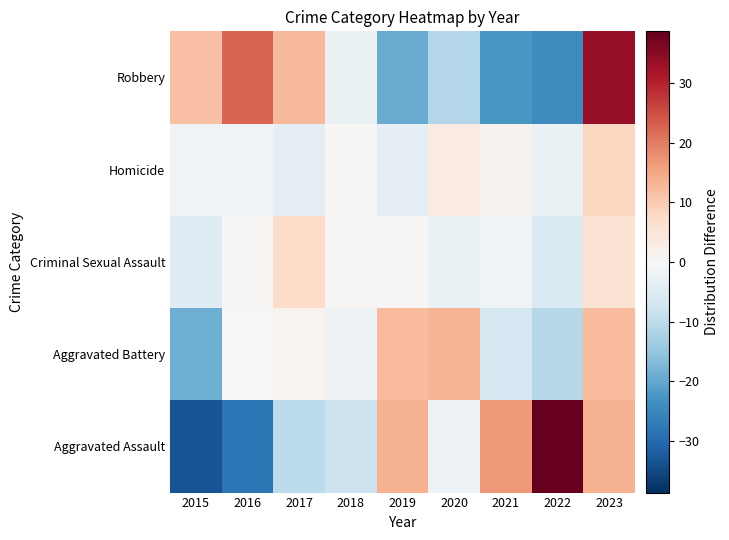

Which label corresponds to the smallest value in the chart?

2015